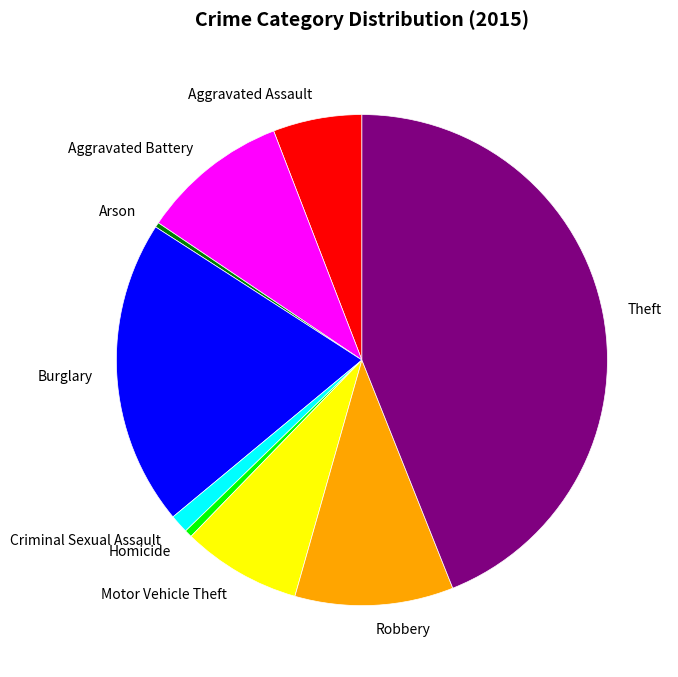

Is it true that Motor Vehicle Theft is 8% of the pie?

True